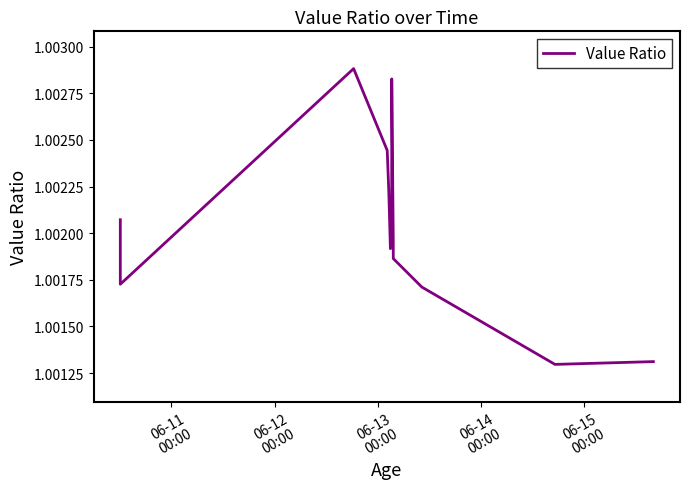

What is the maximum value shown in the chart?

1.0